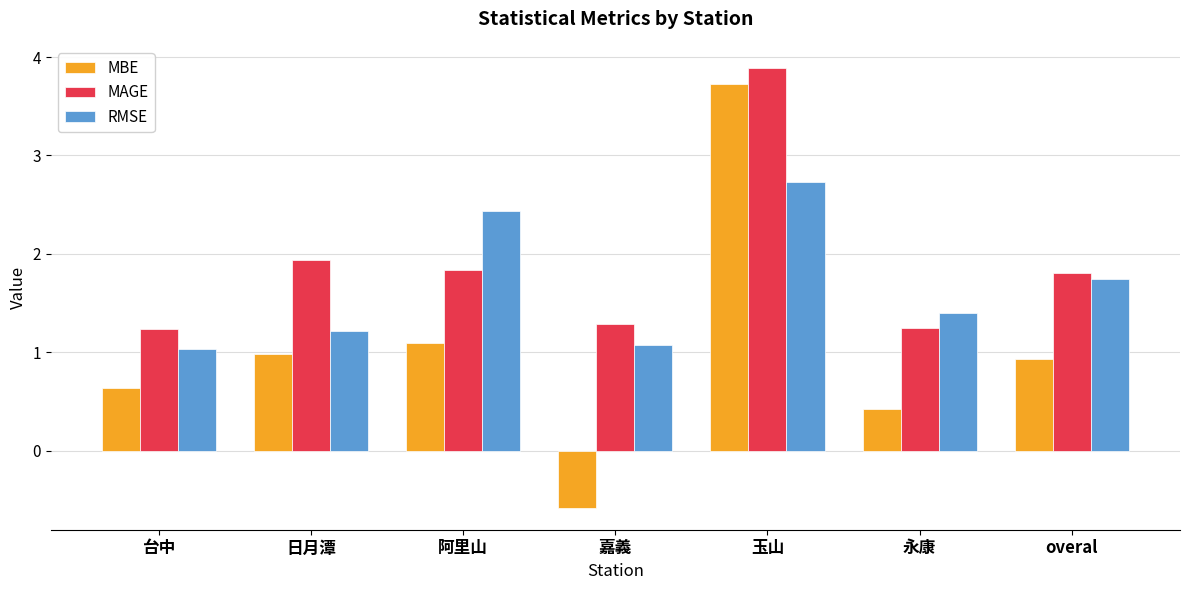

What is the label of the 1st bar from the left?

台中